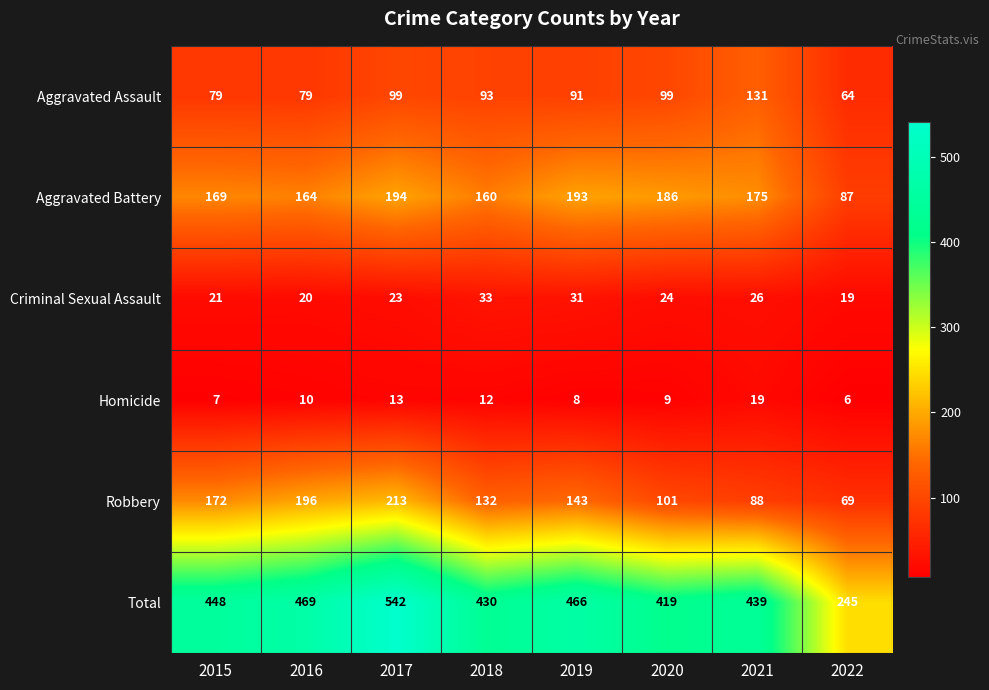

Where is Robbery nearest to the value 141?

2019